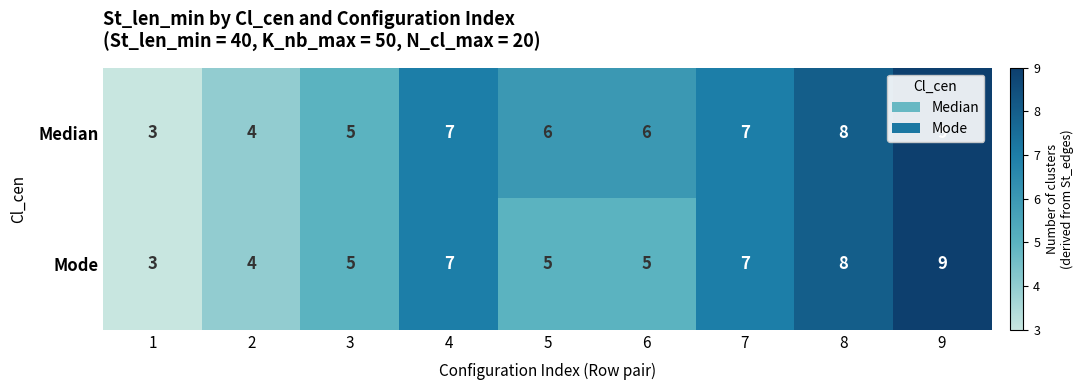

At which category is the sum across all series the highest?

9